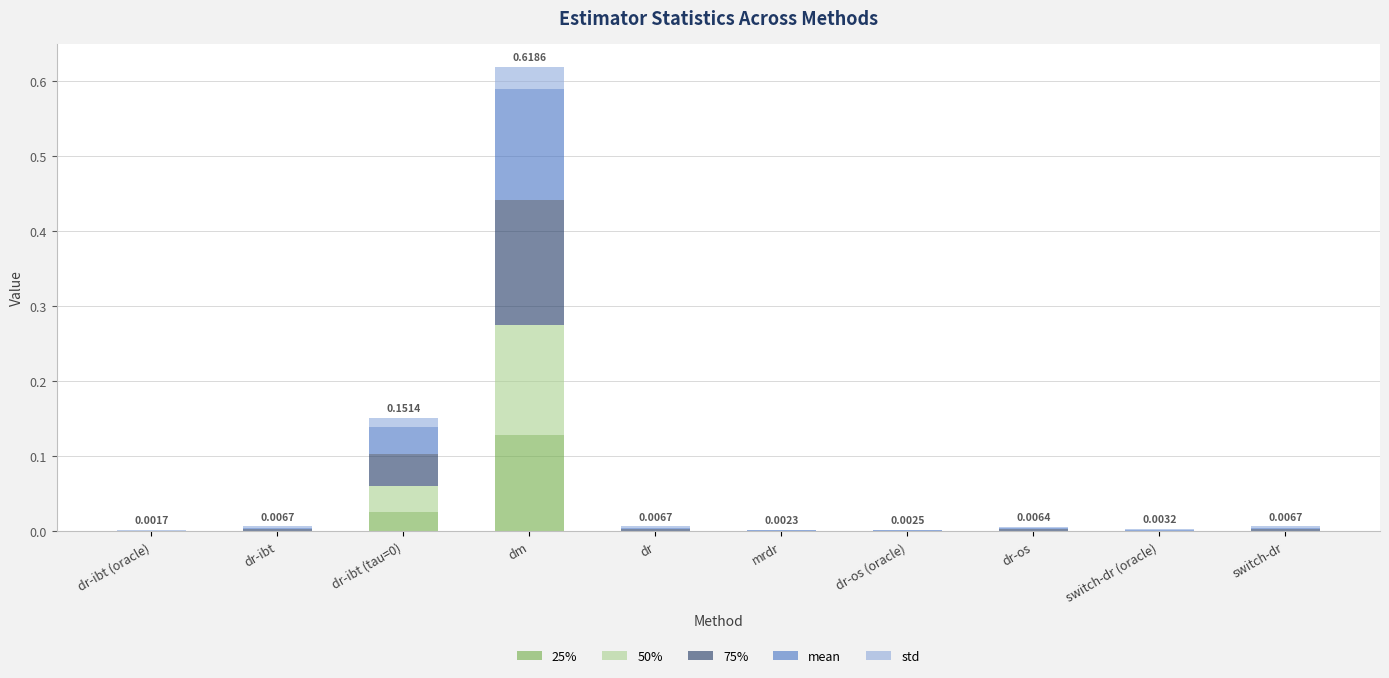

At which category is the sum across all series the highest?

dm